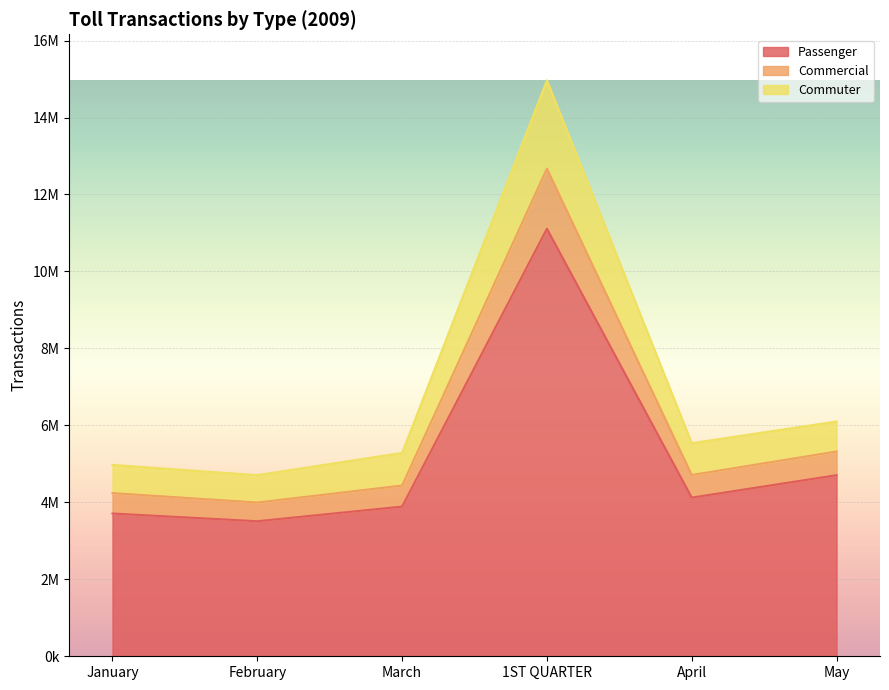

True or false: Commuter has more than 0 points higher than both neighbors.

True